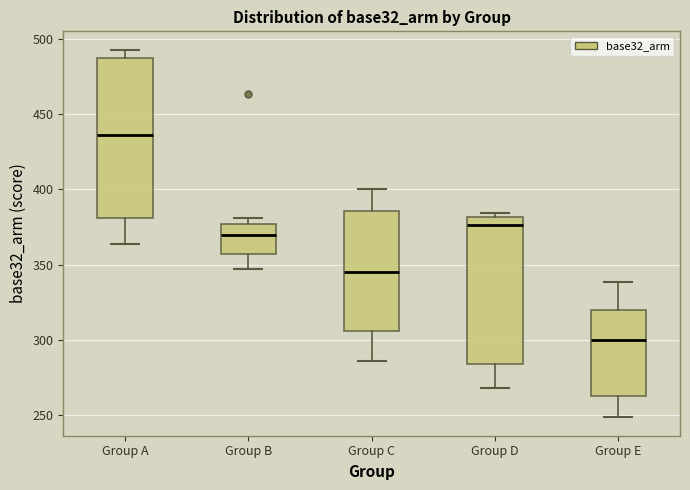

Where is the upper edge of the box for Group A on the y-axis? The values are not printed on the chart, so give them approximately, as read against the axis.

490